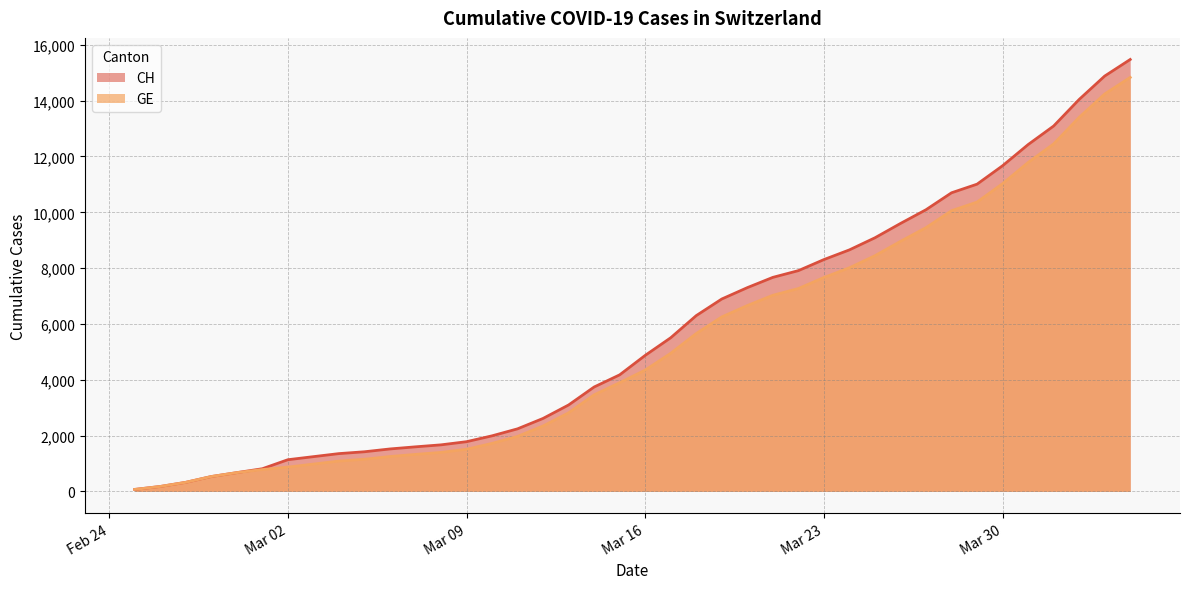

What is the sum of all GE values?

211200